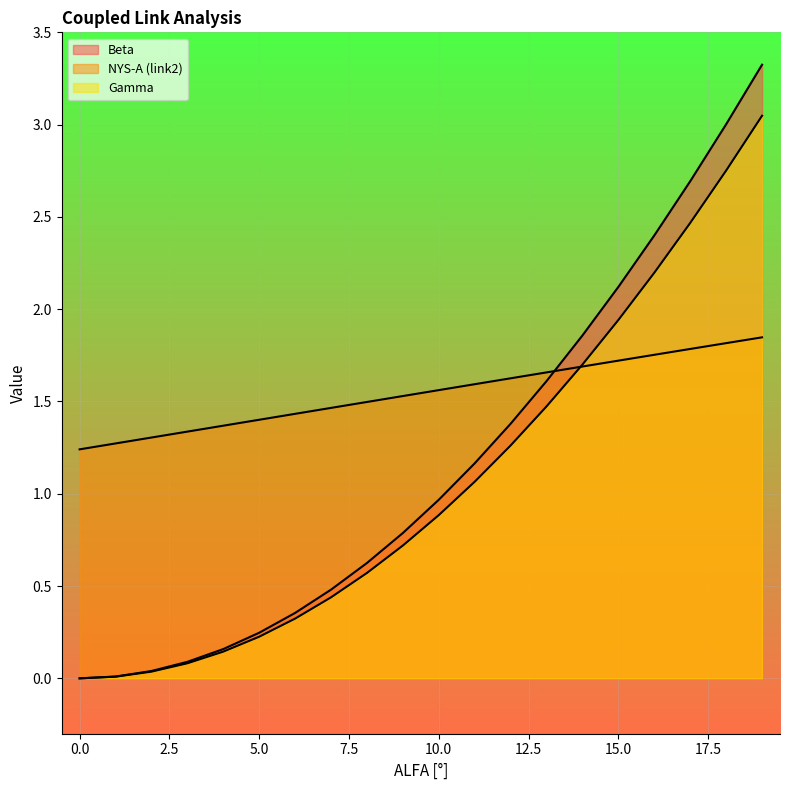

Rank the series by their maximum value, from highest to lowest.

Beta, Gamma, NYS-A (link2)